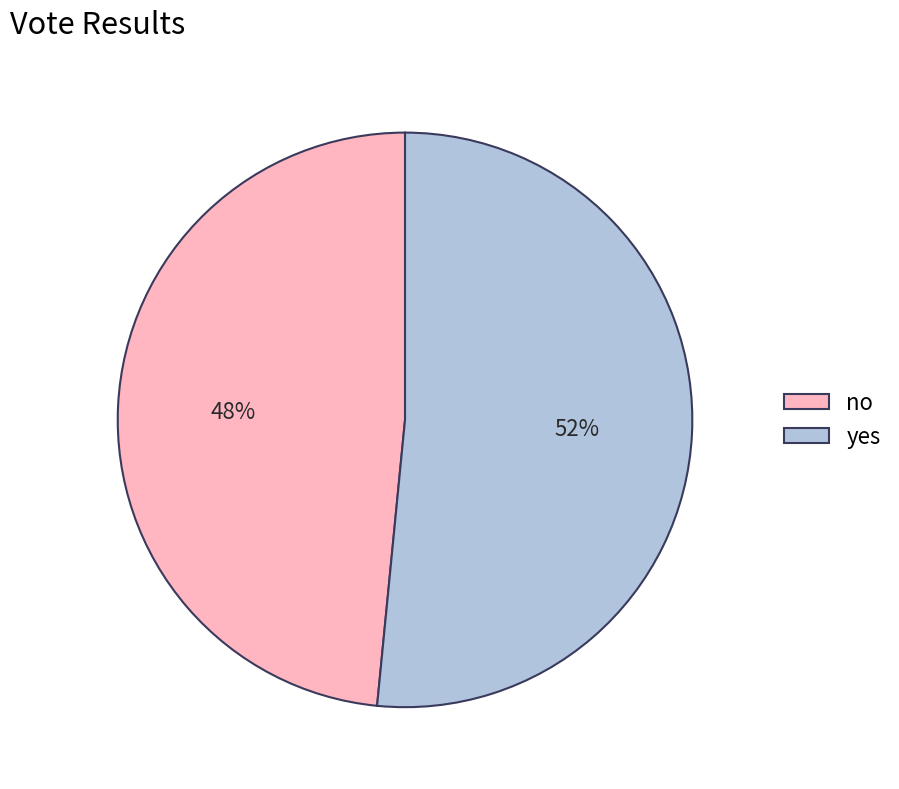

The no slice represents 48% of the pie. True or false?

True